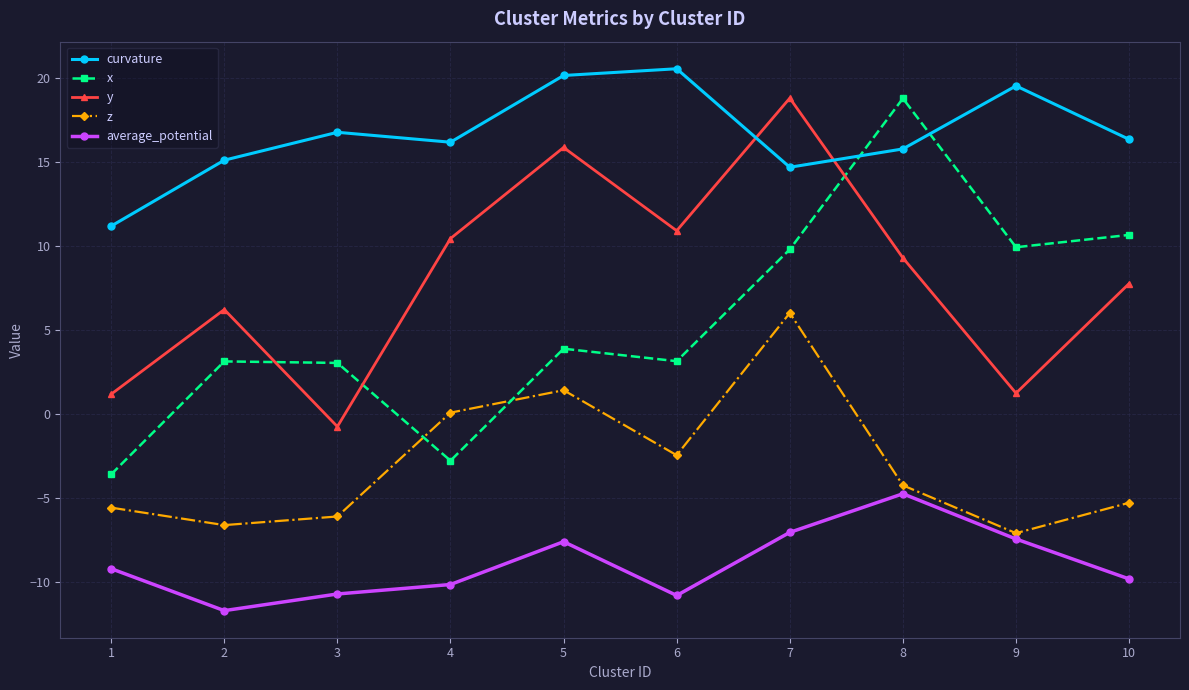

What is the sum of the curvature values at 3 and 4?

32.9